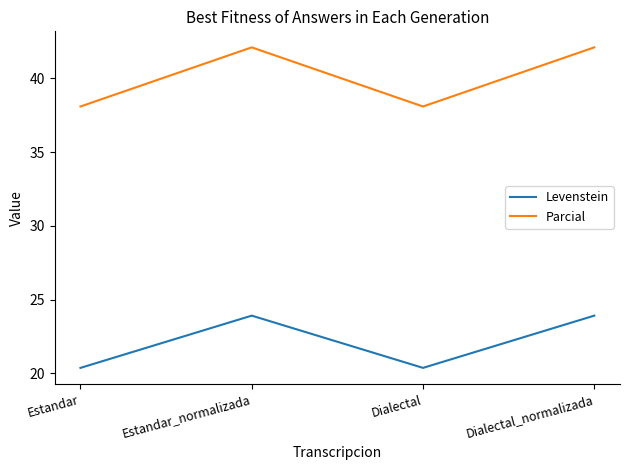

The value of Levenstein at Estandar_normalizada is 23.9. True or false?

True